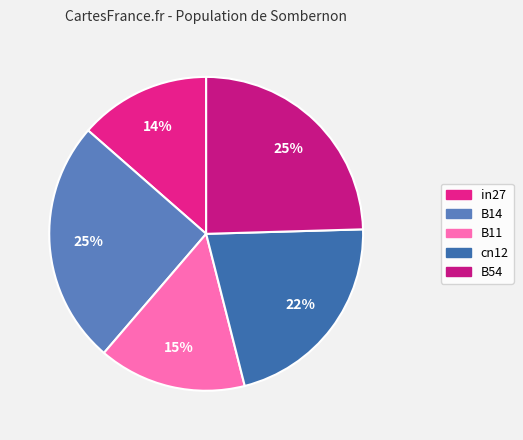

Count the number of slices in the pie.

5